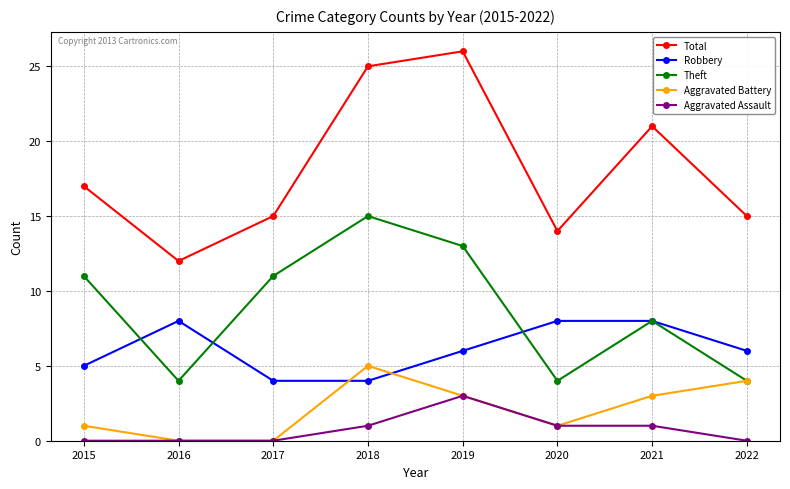

What is the difference between the maximum and minimum values in the Theft series?

11